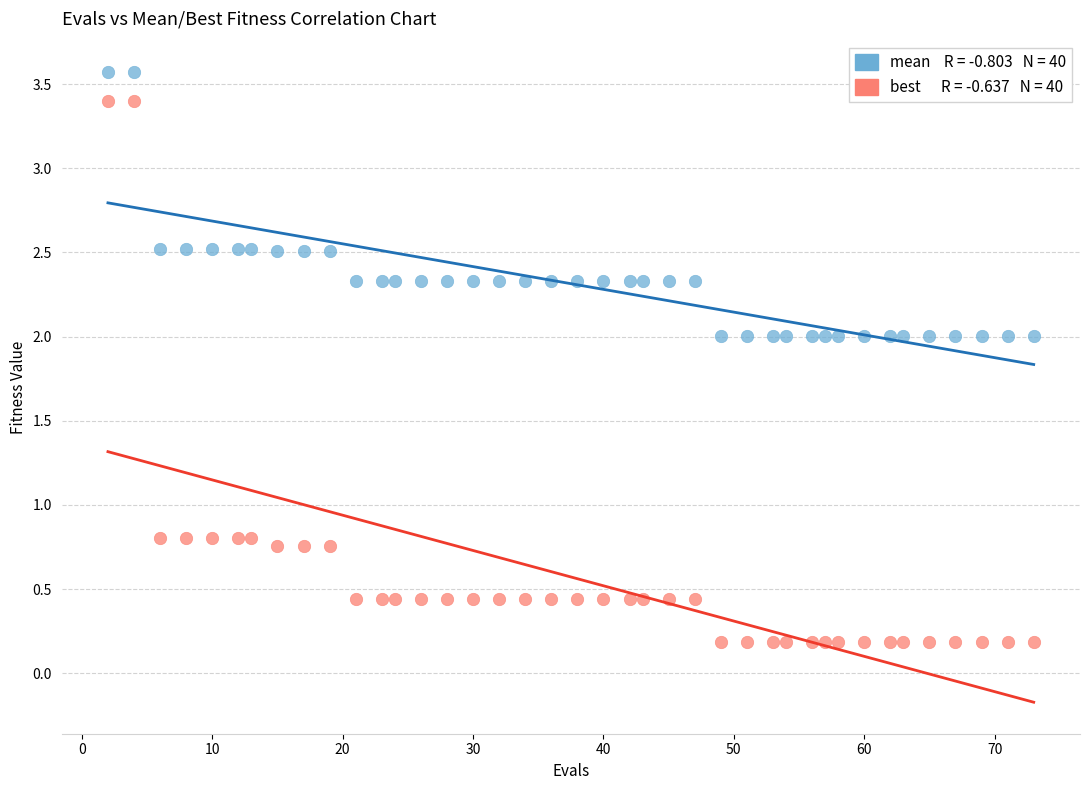

Across all data points, what is the range of X values (max minus min)?

71.0